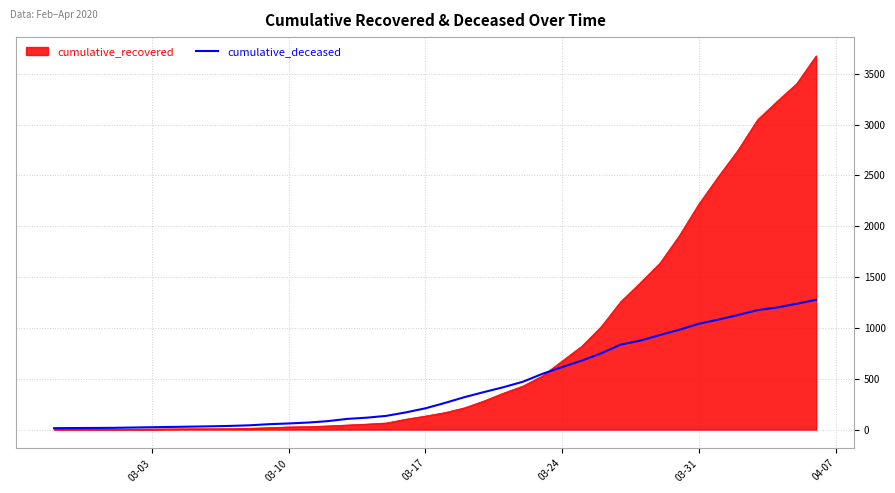

Which series has the largest range (max minus min)?

cumulative_recovered